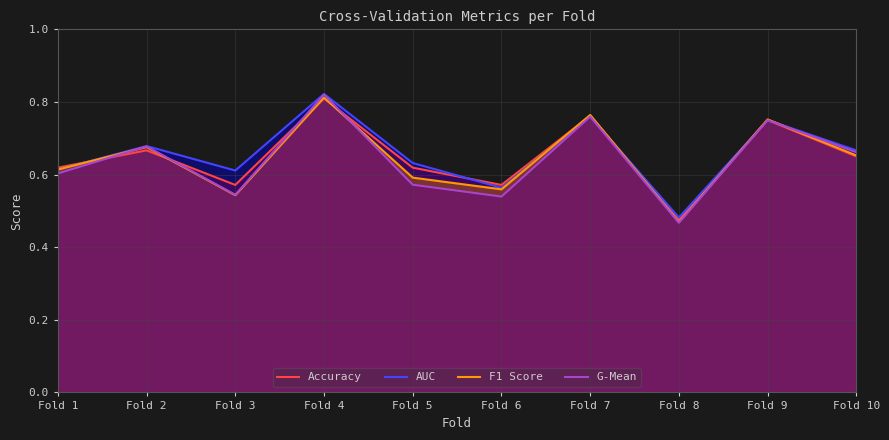

What is the sum of all Accuracy values?

6.5